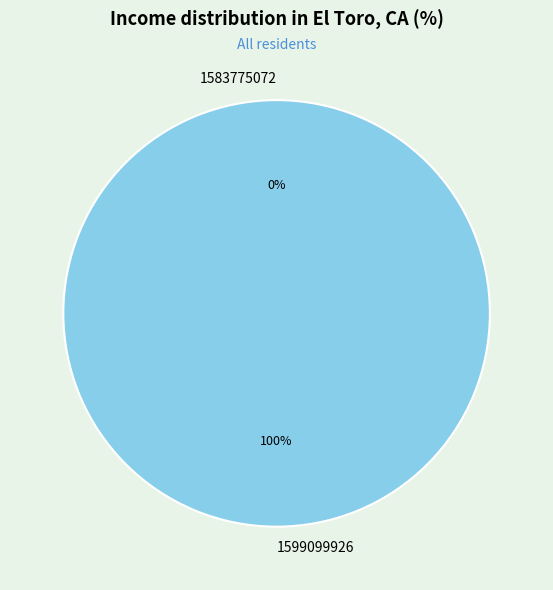

The 1583775072 slice represents 0% of the pie. True or false?

True